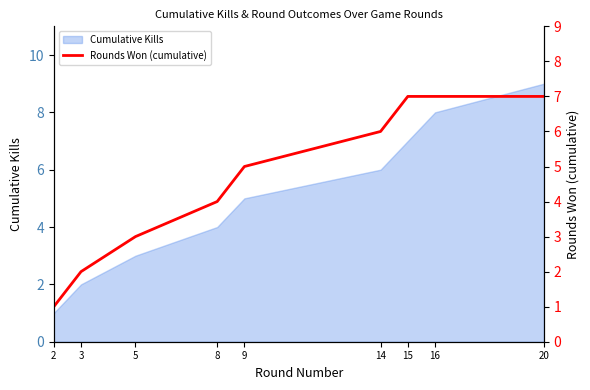

True or false: Cumulative Kills has a value of 9 at 20.

True